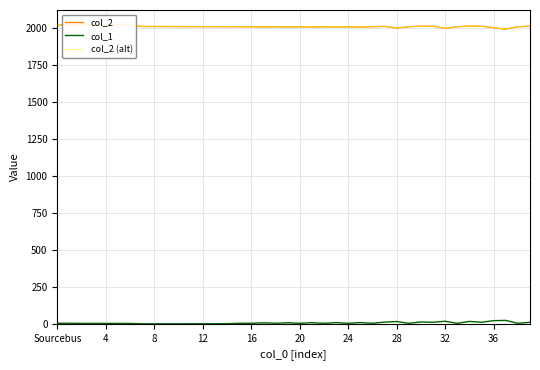

True or false: col_1 and col_2 cross at least once.

False